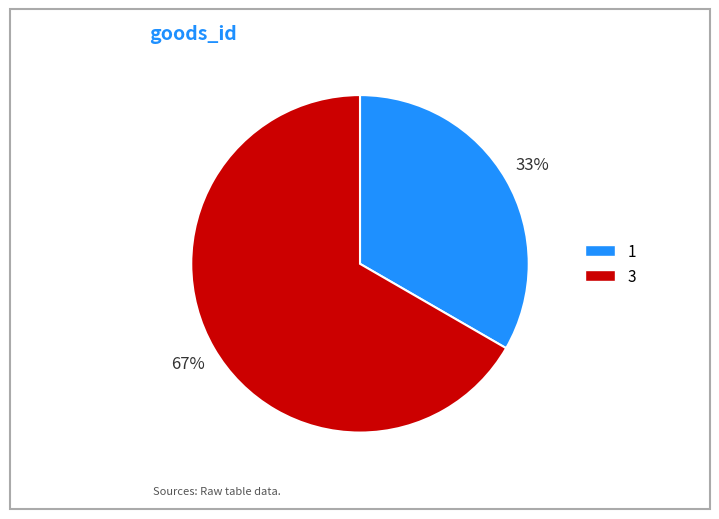

To the nearest percent, what is the average slice percentage?

50%